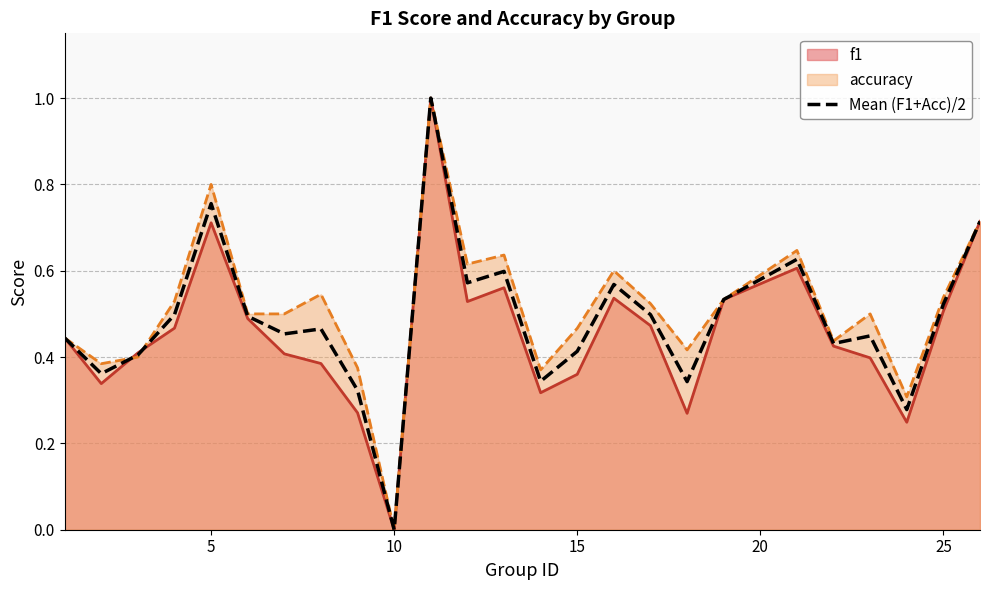

How many lines are shown in the chart?

3